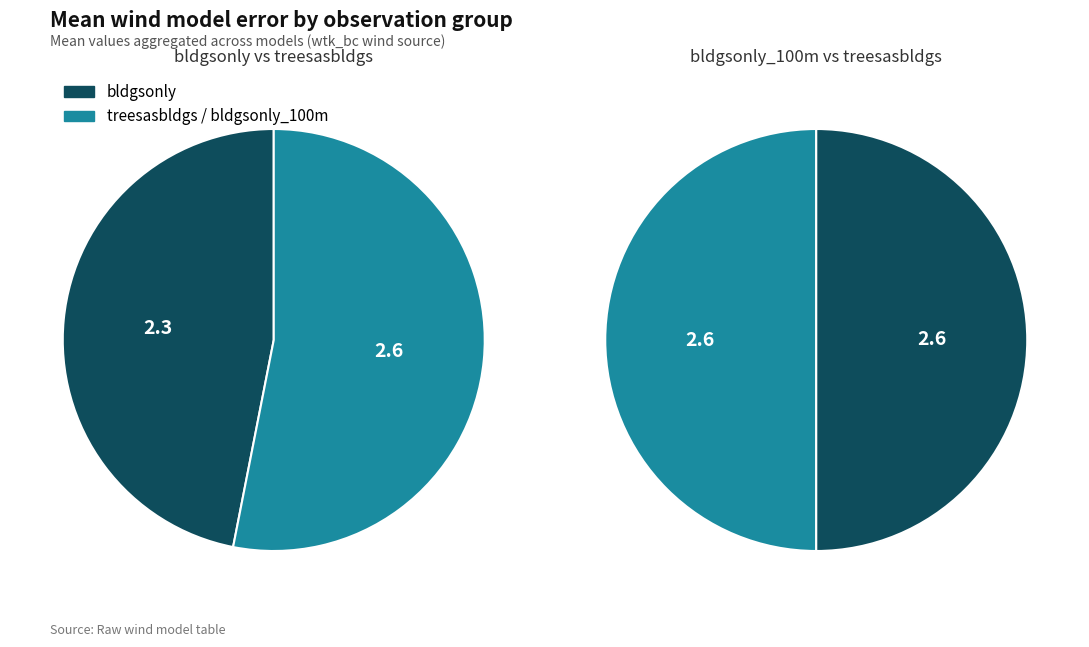

True or false: bldgsonly_100m accounts for 70% of the total.

False